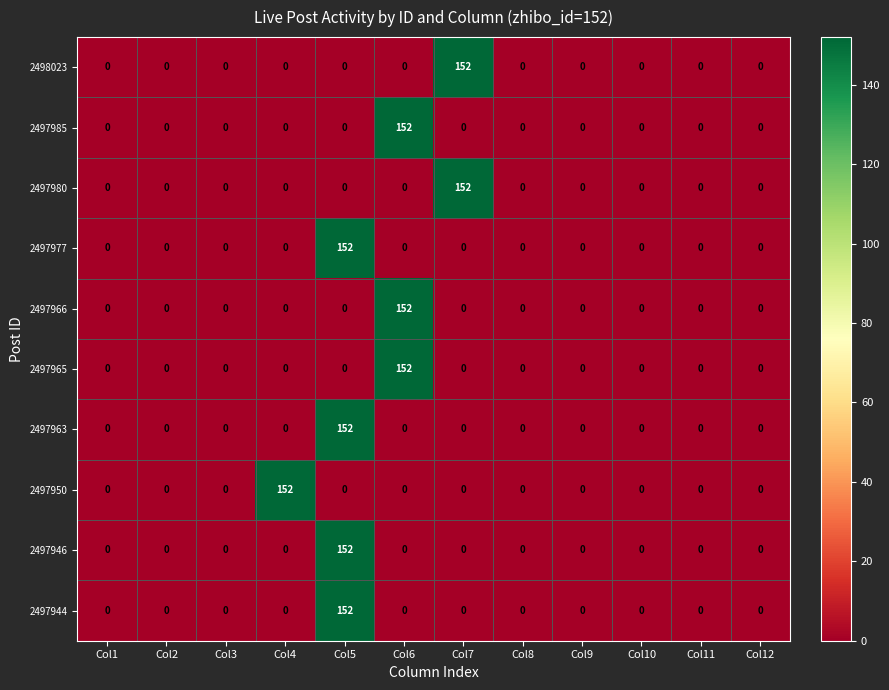

True or false: 2498023 has a value of 67 at Col6.

False